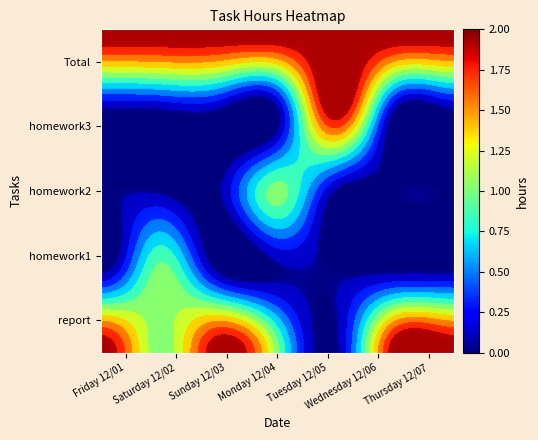

The value of report at Monday 12/04 is 0. True or false?

False